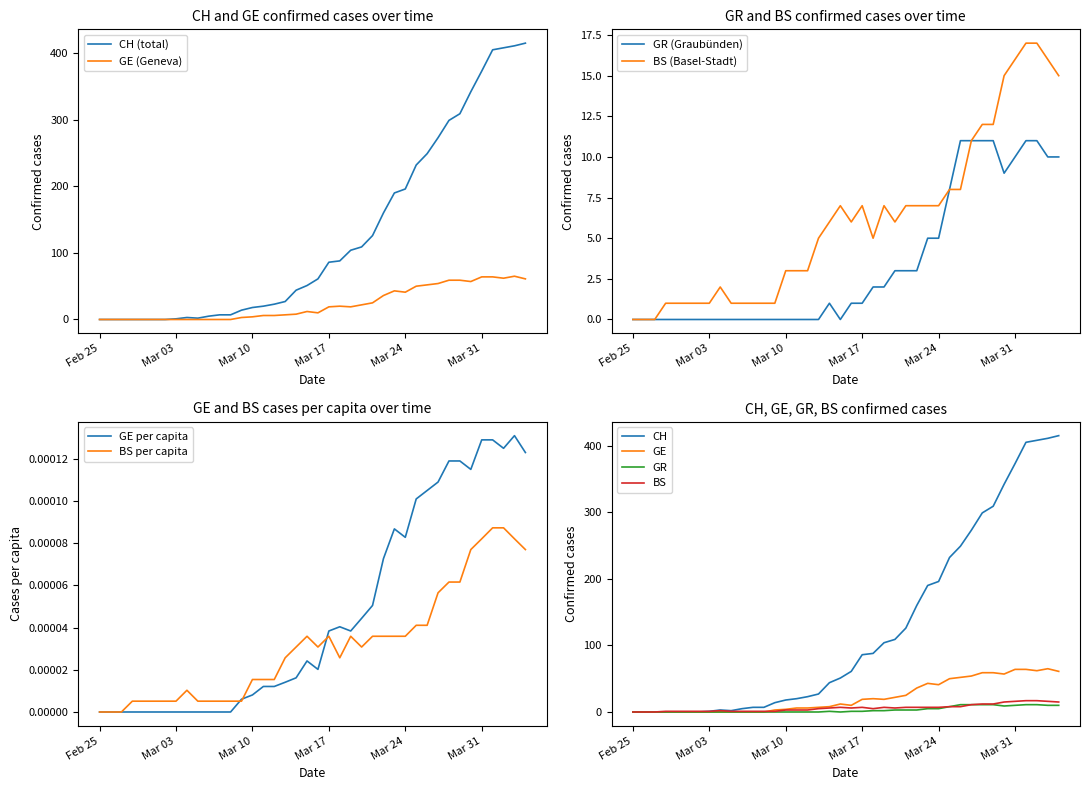

The BS (Basel-Stadt) series shows 1 at Mar 03. True or false?

True